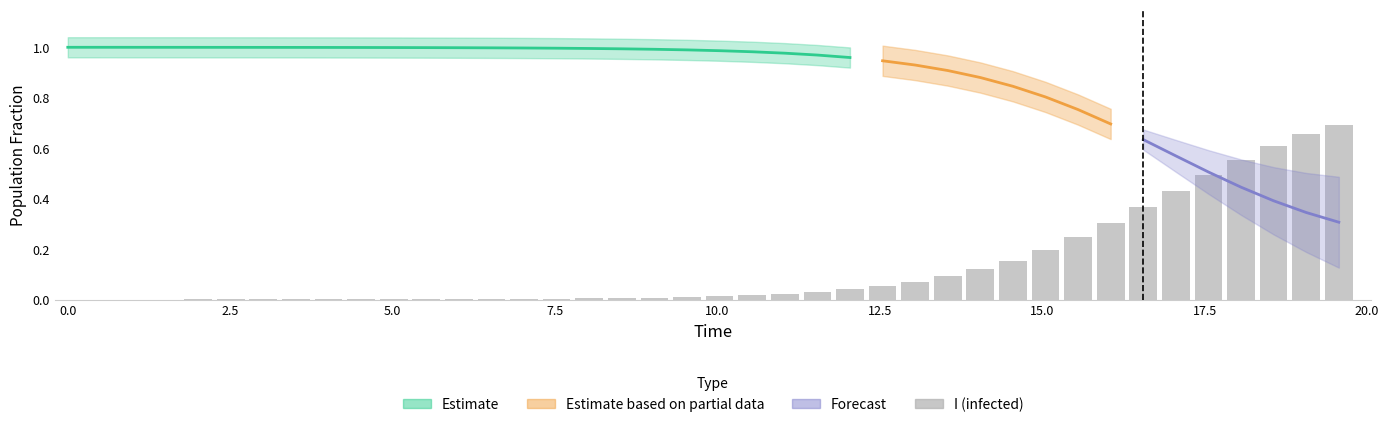

Reading left to right, list all the values displayed in this chart.

0.0	0.0	0.0	0.0	0.0	0.0	0.0	0.0	0.0	0.0	0.0	0.0	0.0	0.0	0.0	0.0	0.0	0.0	0.0	0.0	0.0	0.0	0.0	0.0	0.0	0.1	0.1	0.1	0.1	0.2	0.2	0.2	0.3	0.4	0.4	0.5	0.6	0.6	0.7	0.7